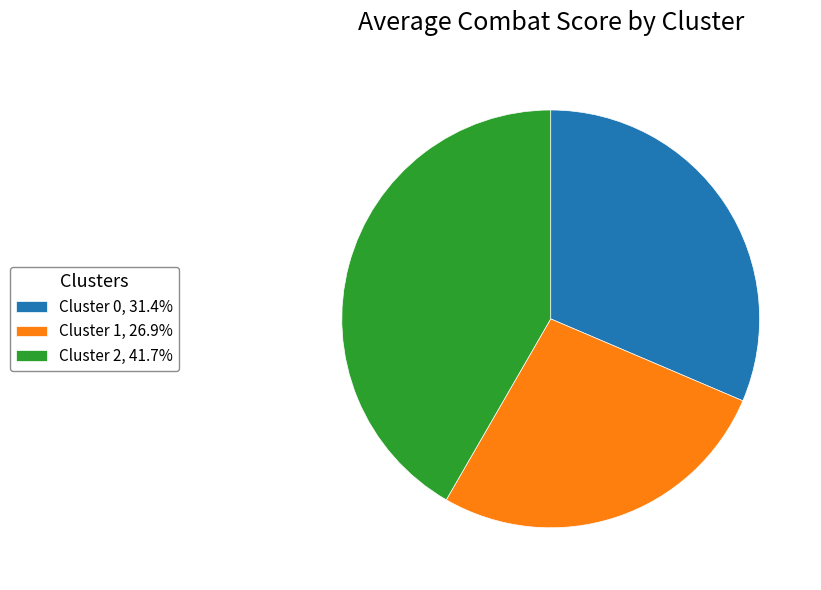

Does Cluster 1, 26.9% represent more than half of the total?

No